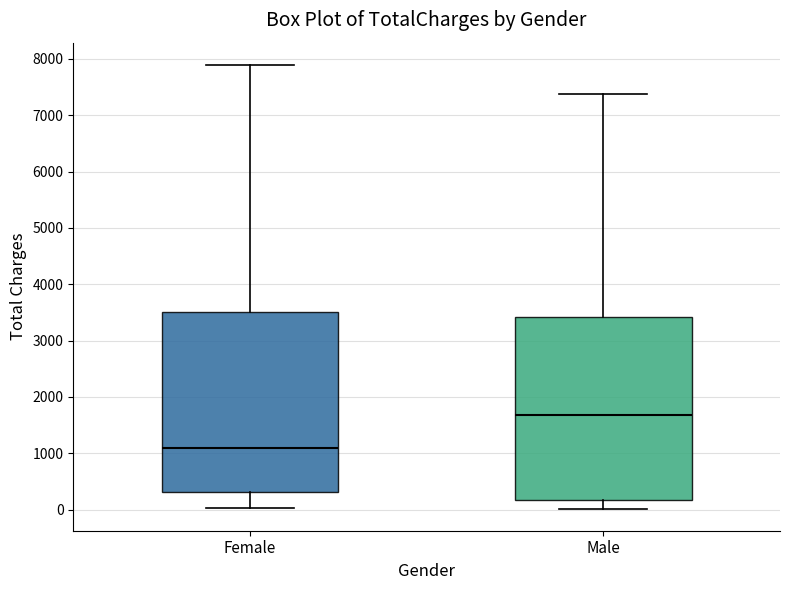

Where does the median line of the box for Female sit on the y-axis? The values are not printed on the chart, so give them approximately, as read against the axis.

1100